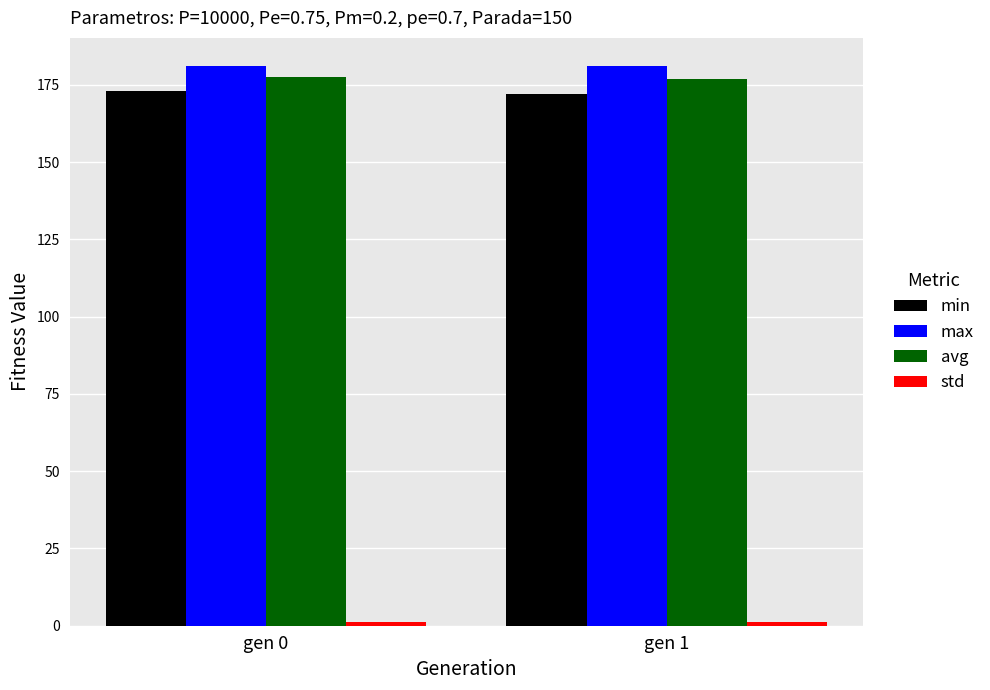

At how many categories does at least one series exceed 129?

2